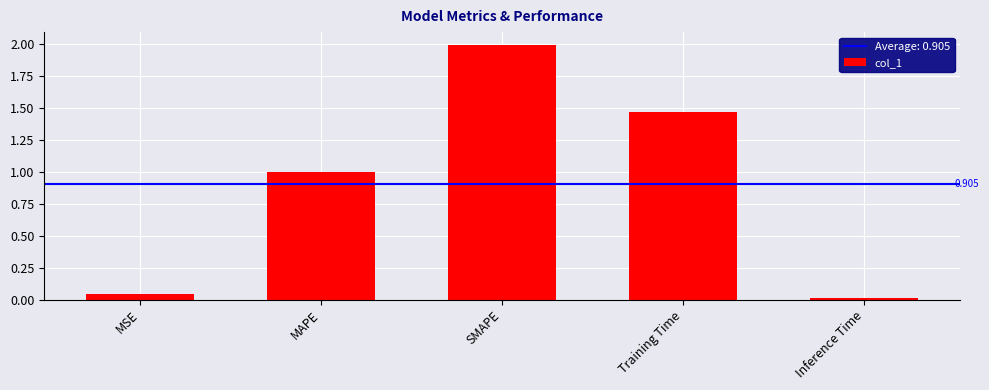

What is the value of the 3rd bar from the left?

2.0